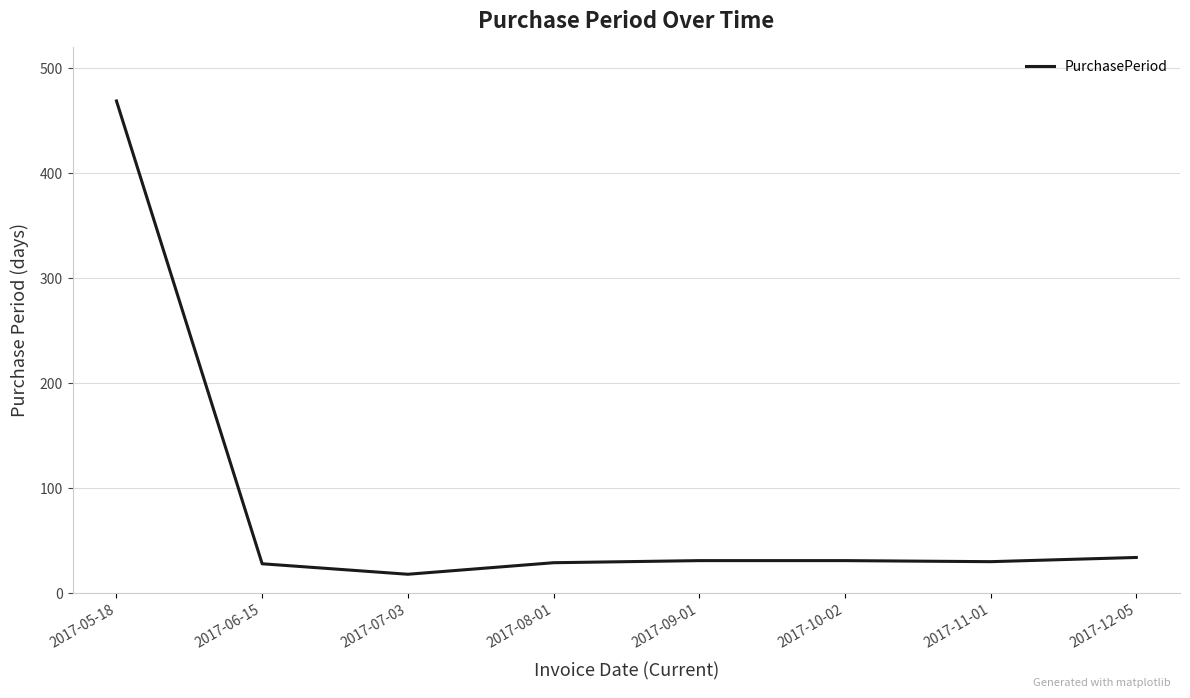

What is the difference between the maximum and second lowest values?

441